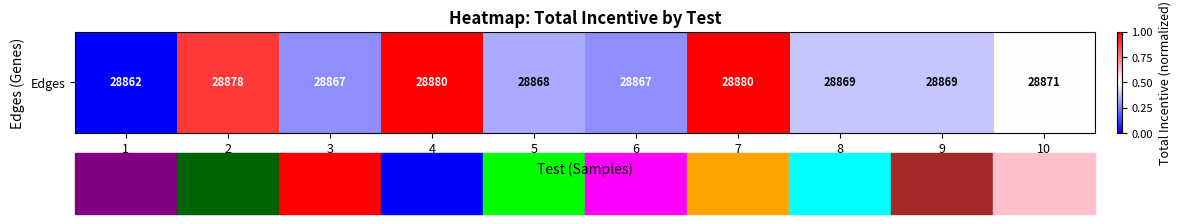

What is the change in value from 4 to 9?

-0.6